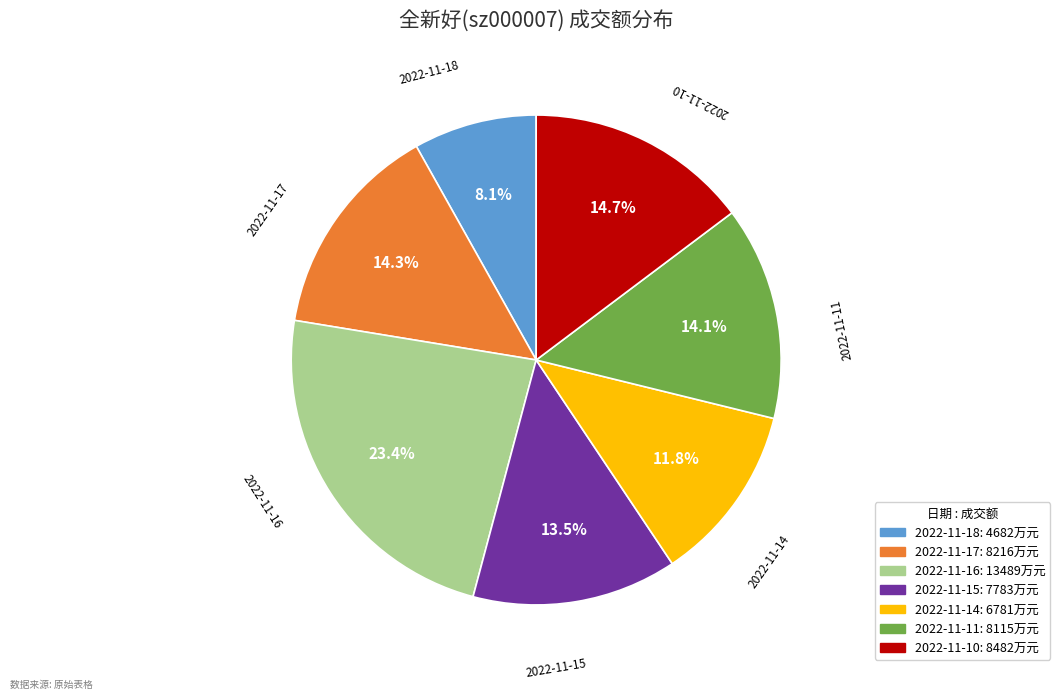

Does 2022-11-18 account for over 50% of the chart?

No